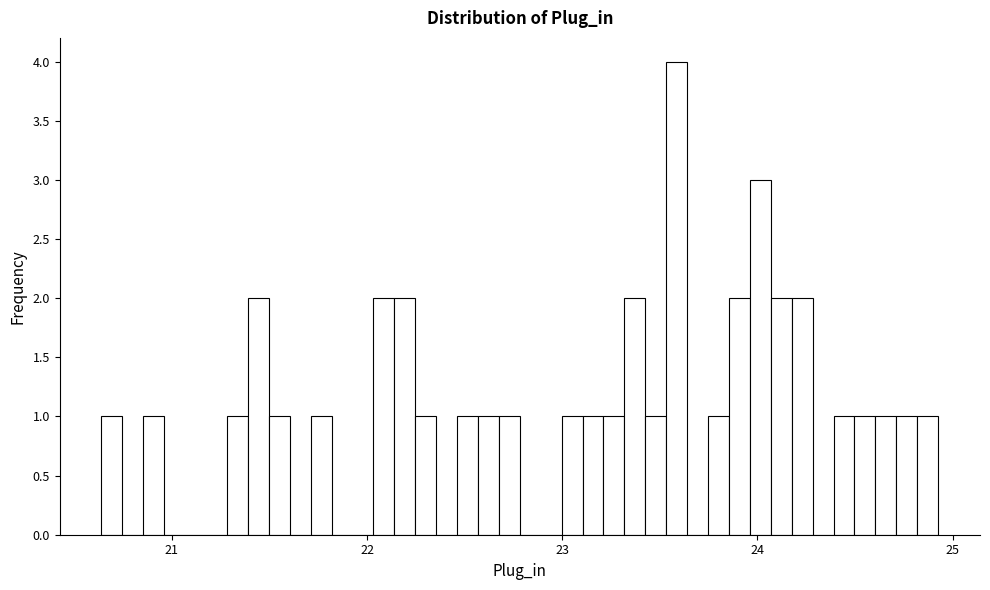

Around what value on the x-axis is the tallest bar? Give the approximate position of its centre, as read against the axis.

23.6